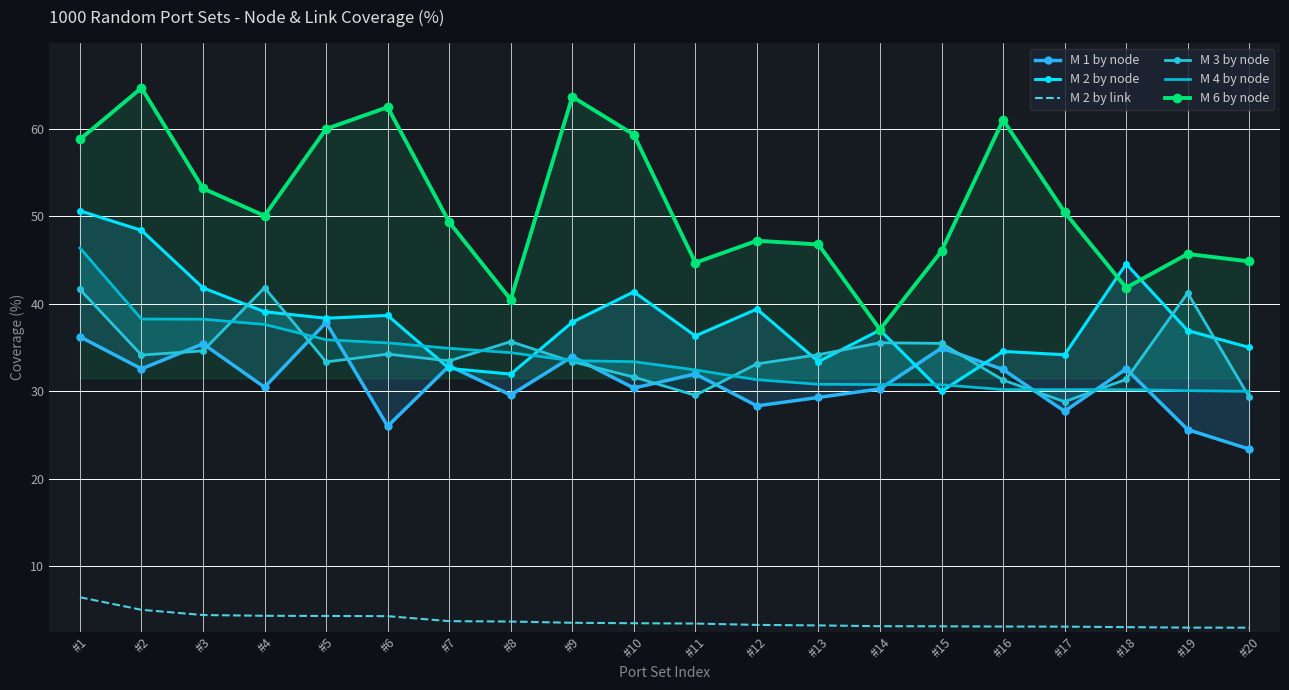

The value of M 6 by node at #3 is 53.1. True or false?

True